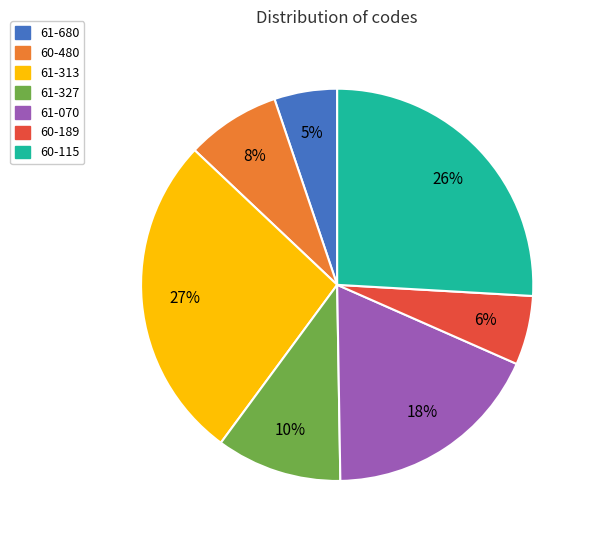

Which category has the biggest portion of the pie?

61-313